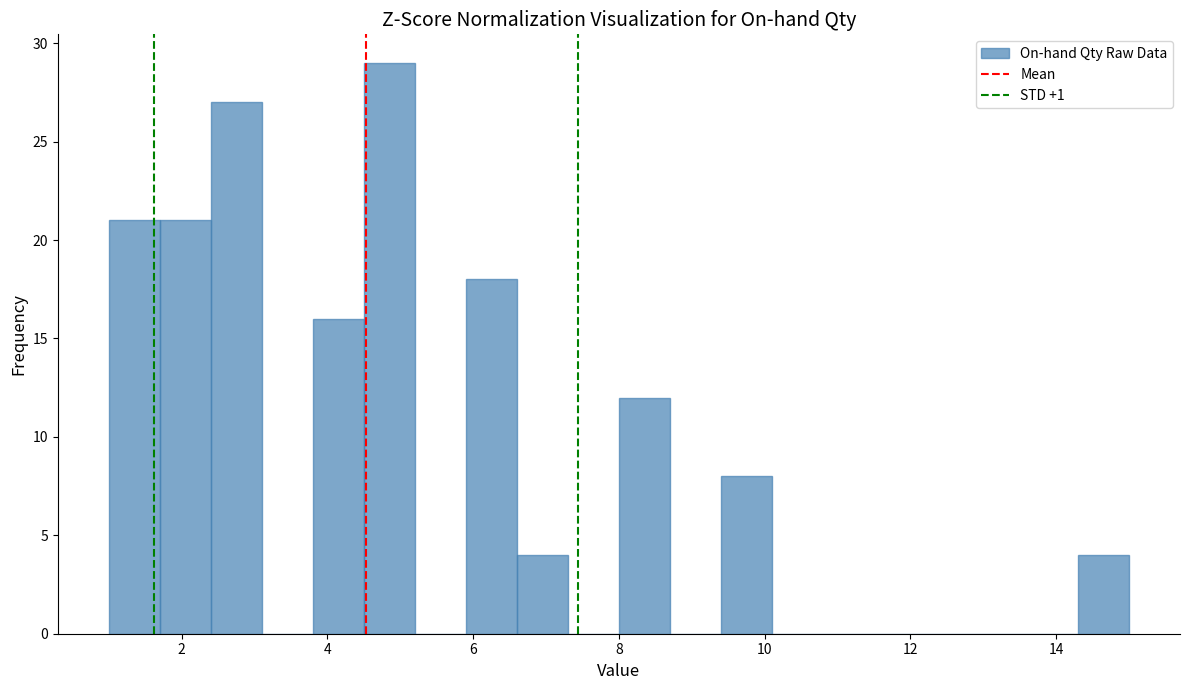

Read against the x-axis, roughly where is the centre of the tallest bar?

4.8